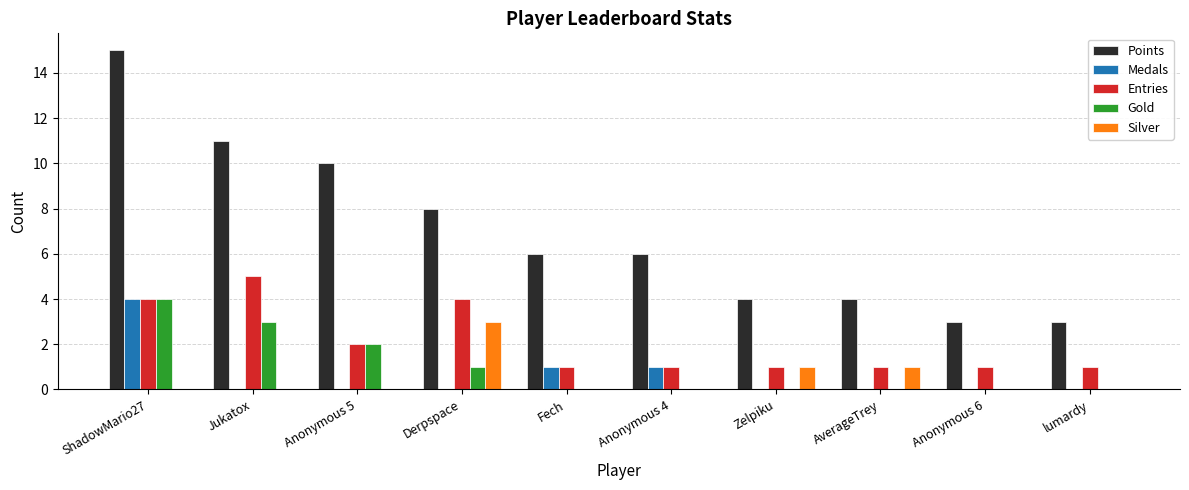

The value of Gold at Anonymous 6 is 0. True or false?

True